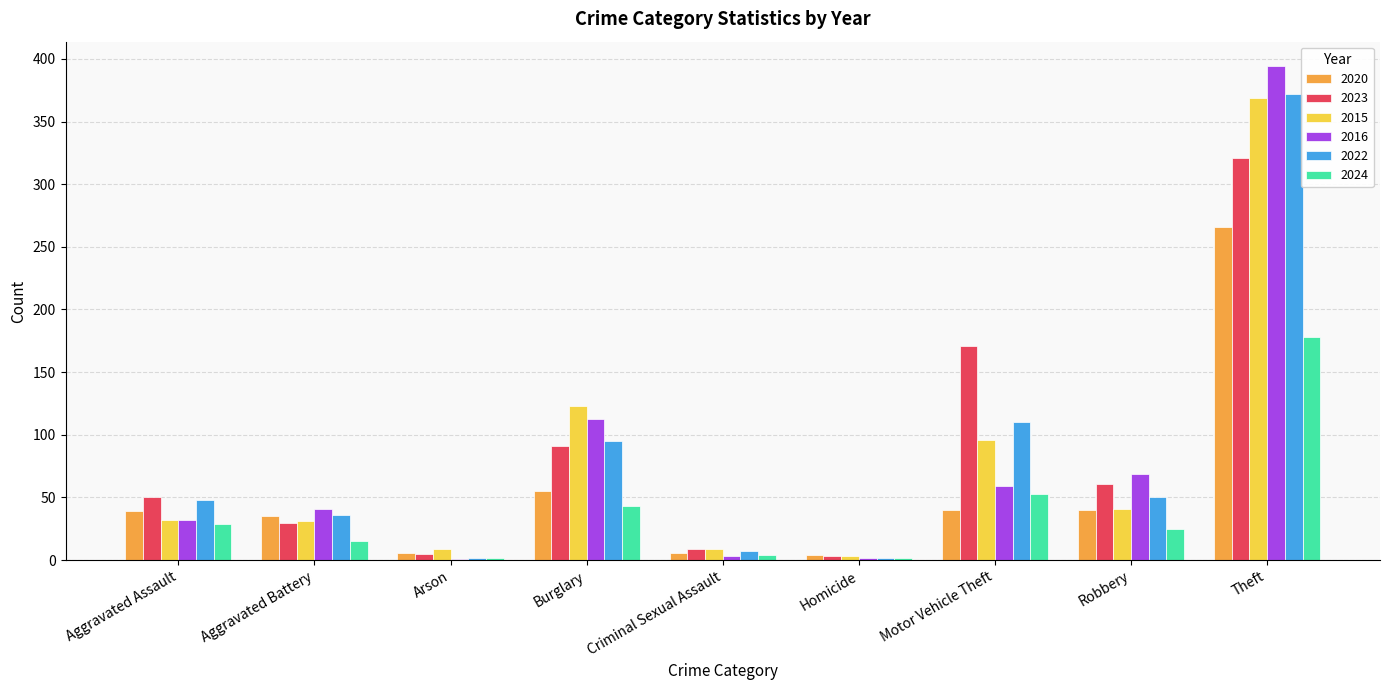

At which label is 2016 closest to 197?

Burglary